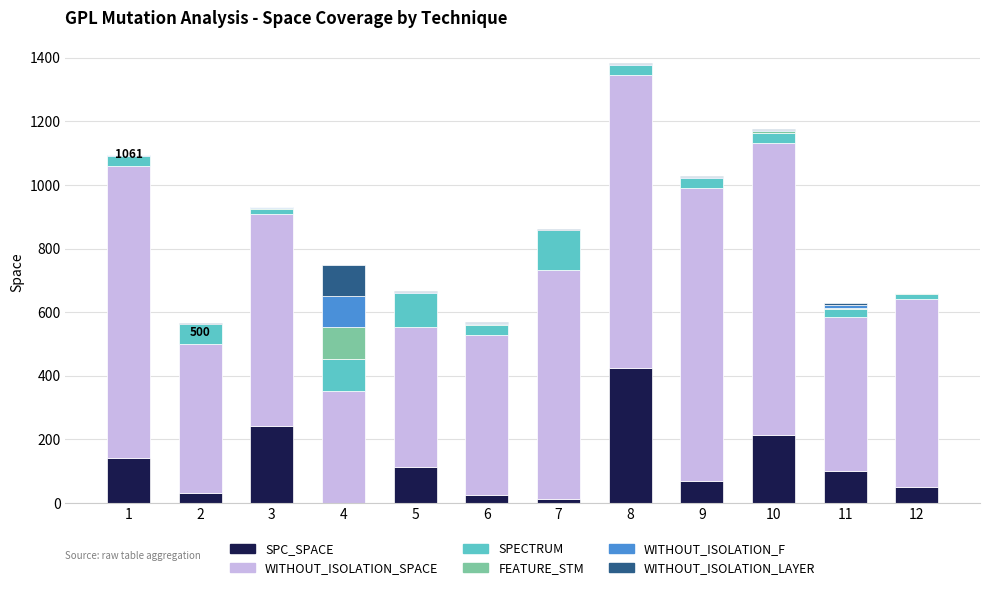

Count the number of data series in this chart.

6